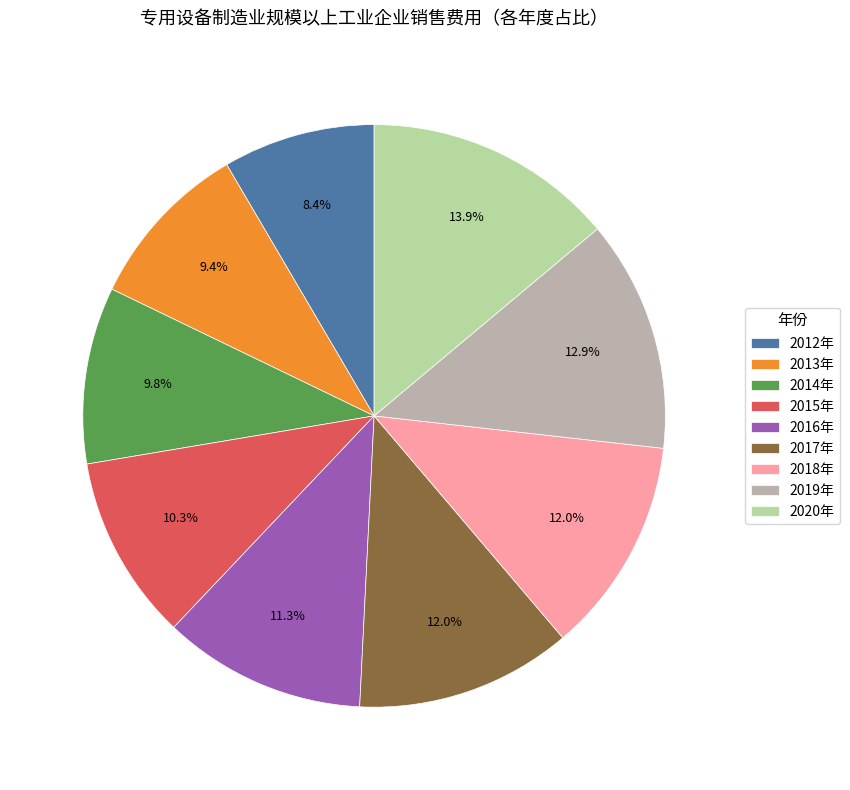

The 2020年 slice represents 14% of the pie. True or false?

True